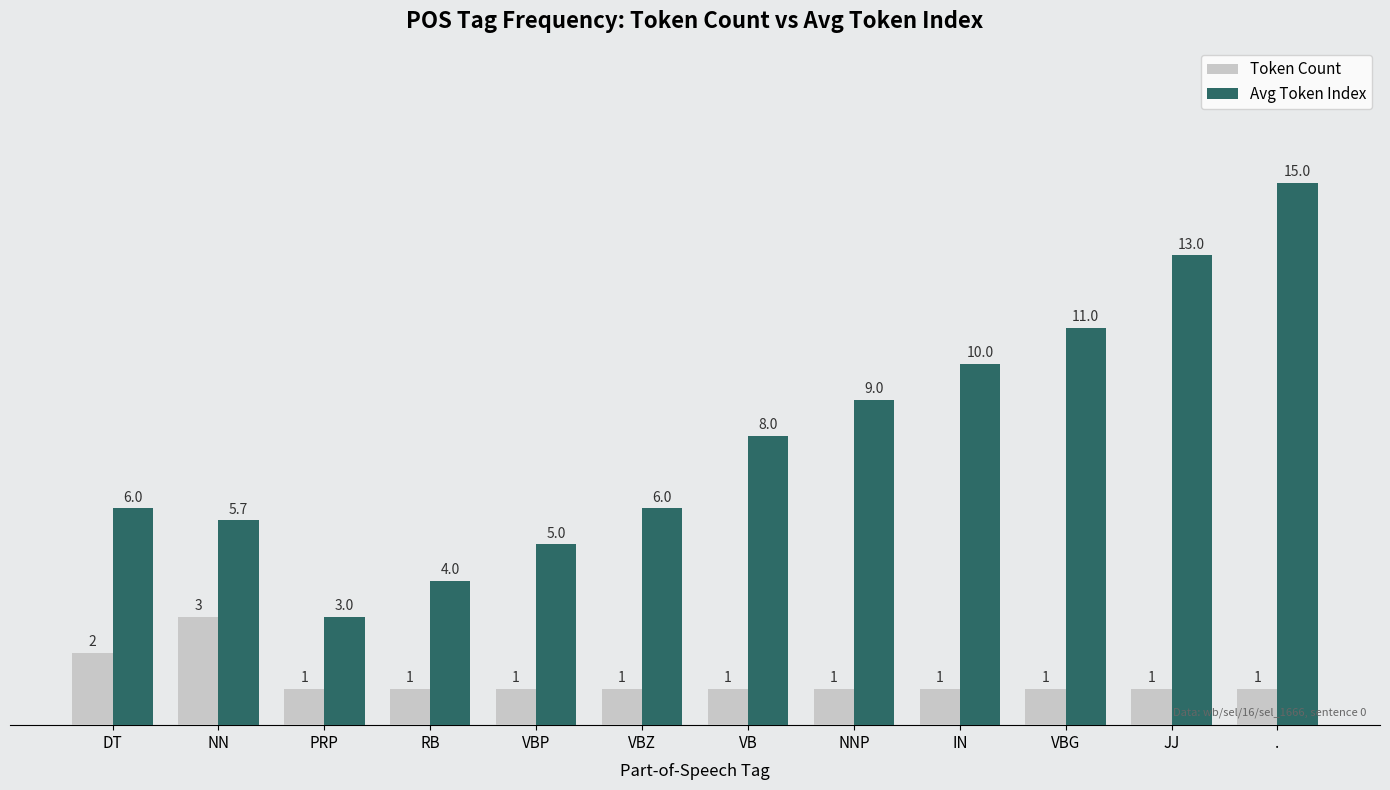

What is the sum of the Token Count values at VBZ and RB?

2.0